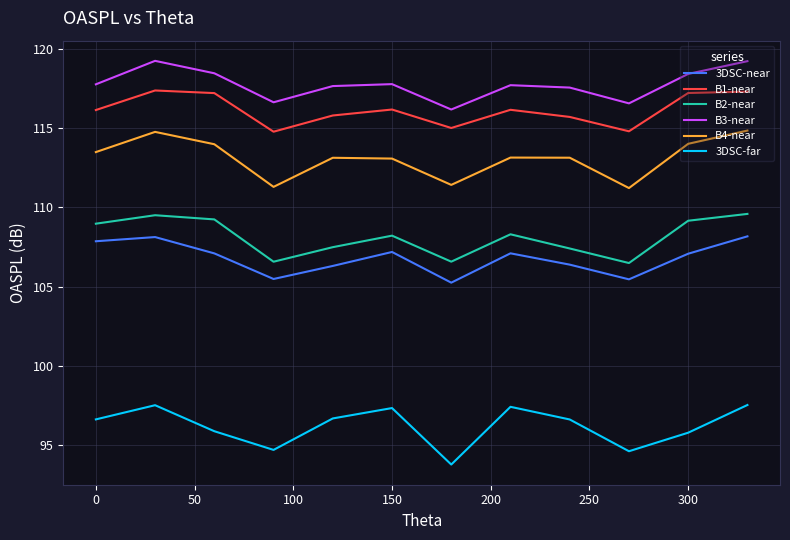

What is the minimum value for 3DSC-far?

93.8